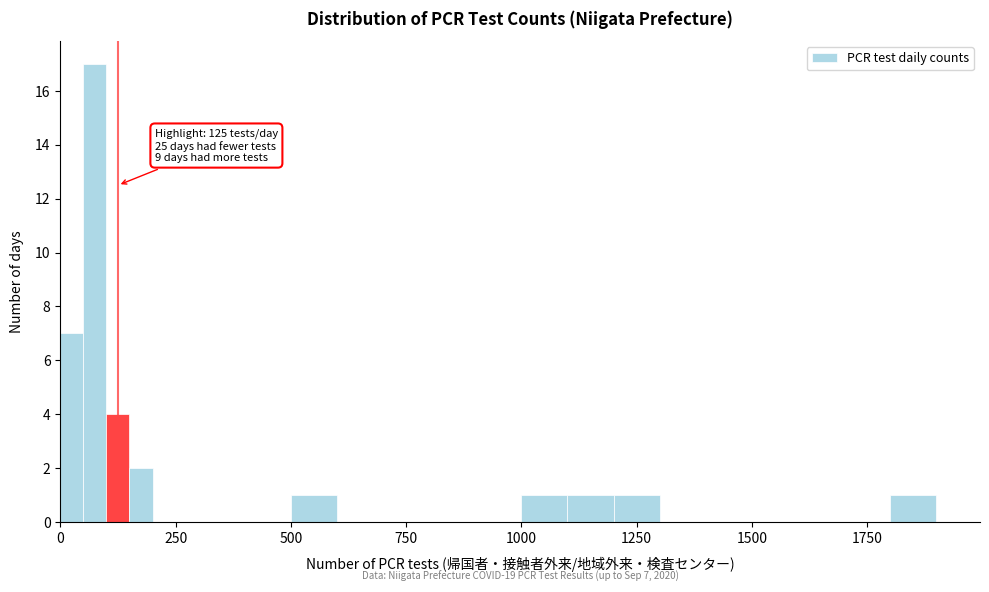

Around what value on the x-axis is the tallest bar? Give the approximate position of its centre, as read against the axis.

100